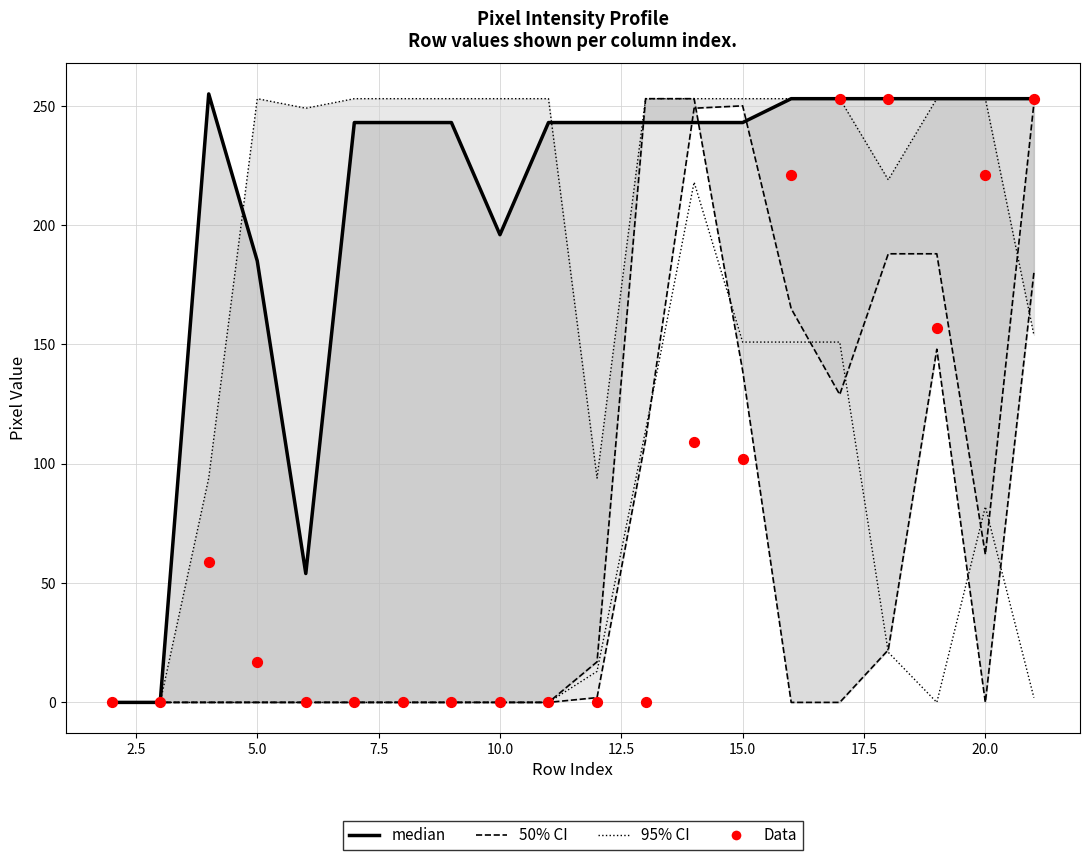

Which series reaches the maximum Y coordinate?

median